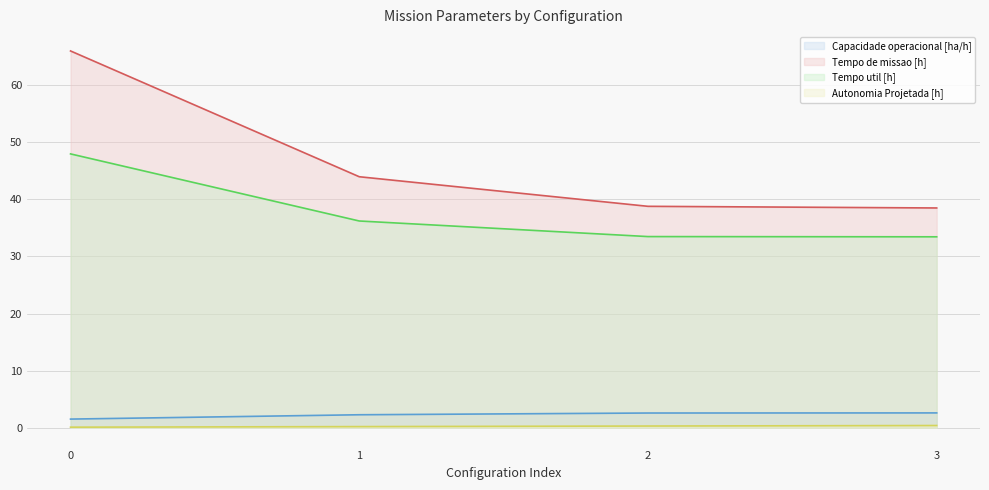

What is the lowest value of the Capacidade operacional [ha/h] series?

1.5